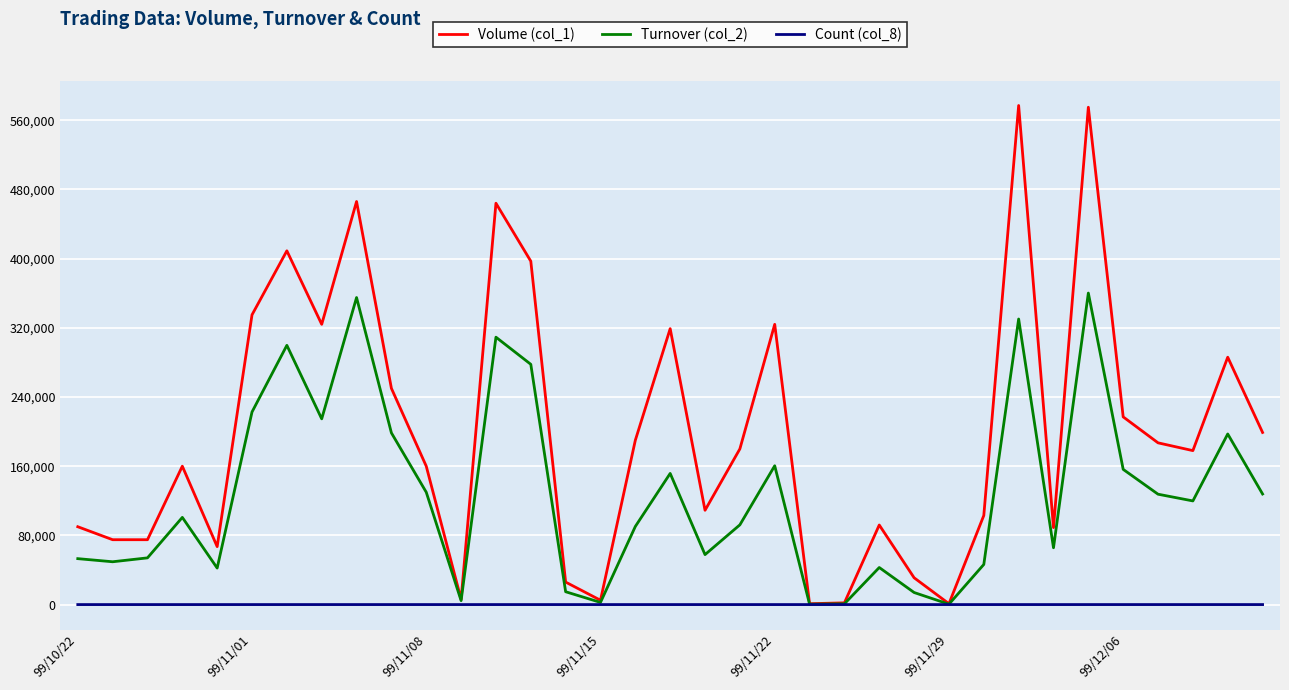

List the series in order of their peak value, highest first.

Volume (col_1), Turnover (col_2), Count (col_8)